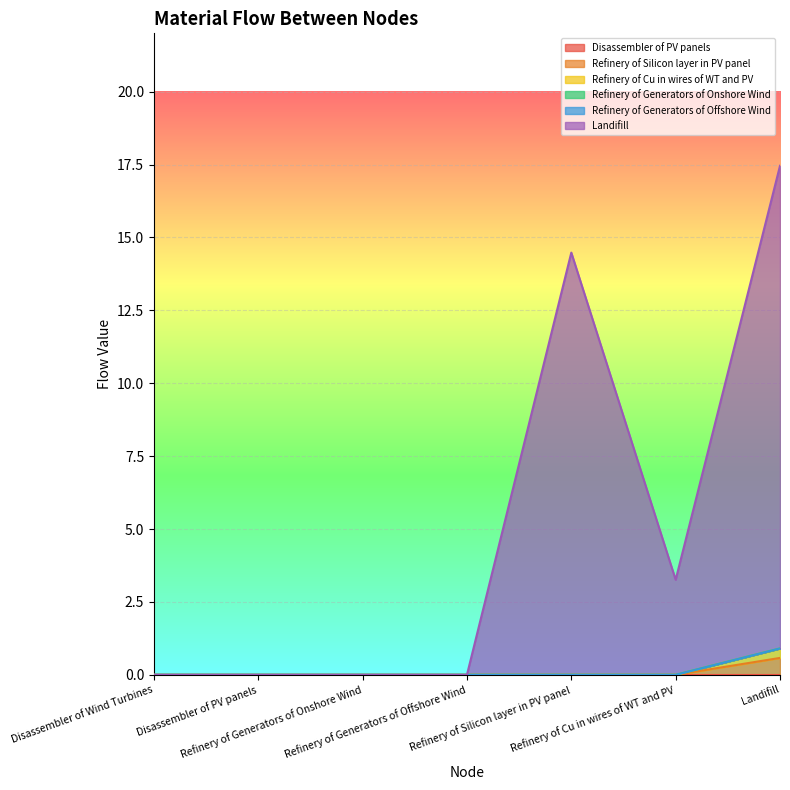

Which series has the largest range (max minus min)?

Landifill